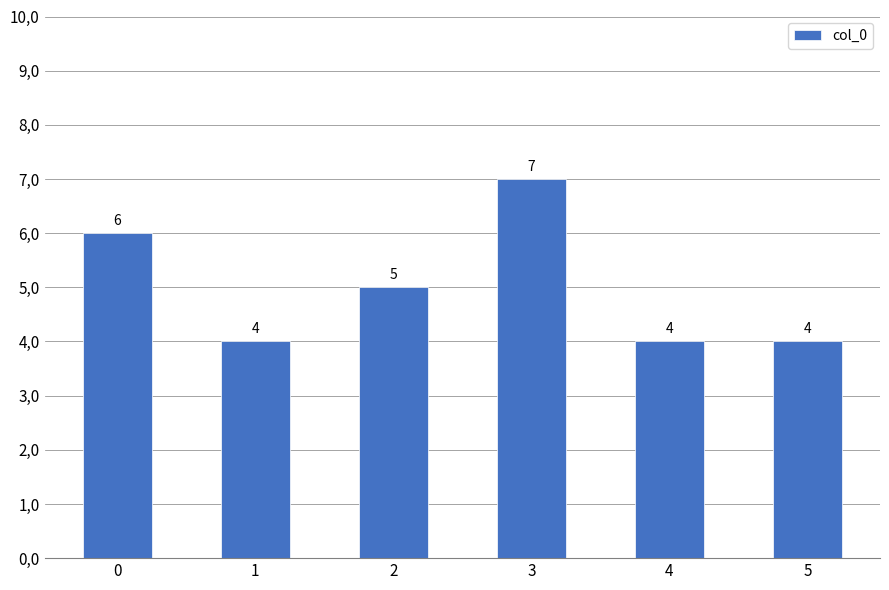

At which label is the value closest to 5?

2